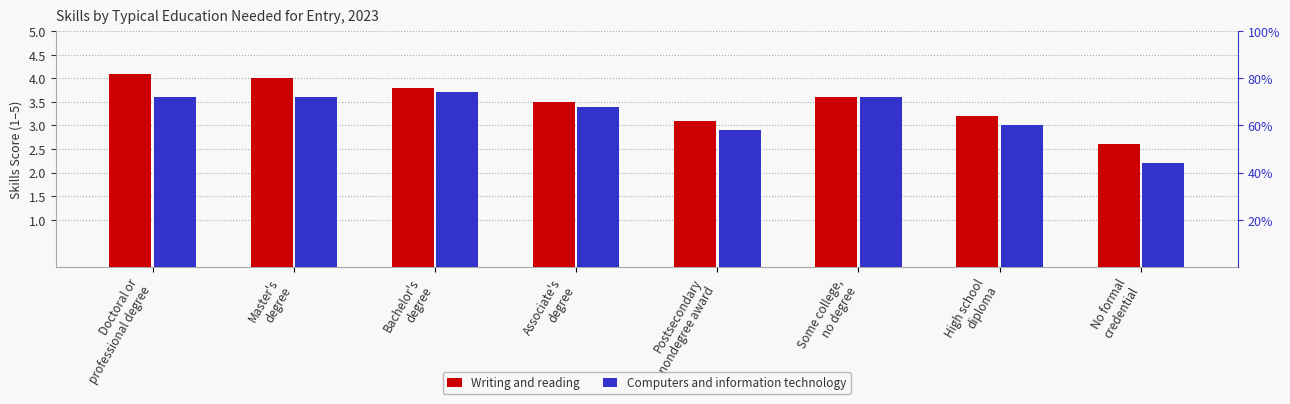

What is the total value across all series at Associate's
degree?

6.9